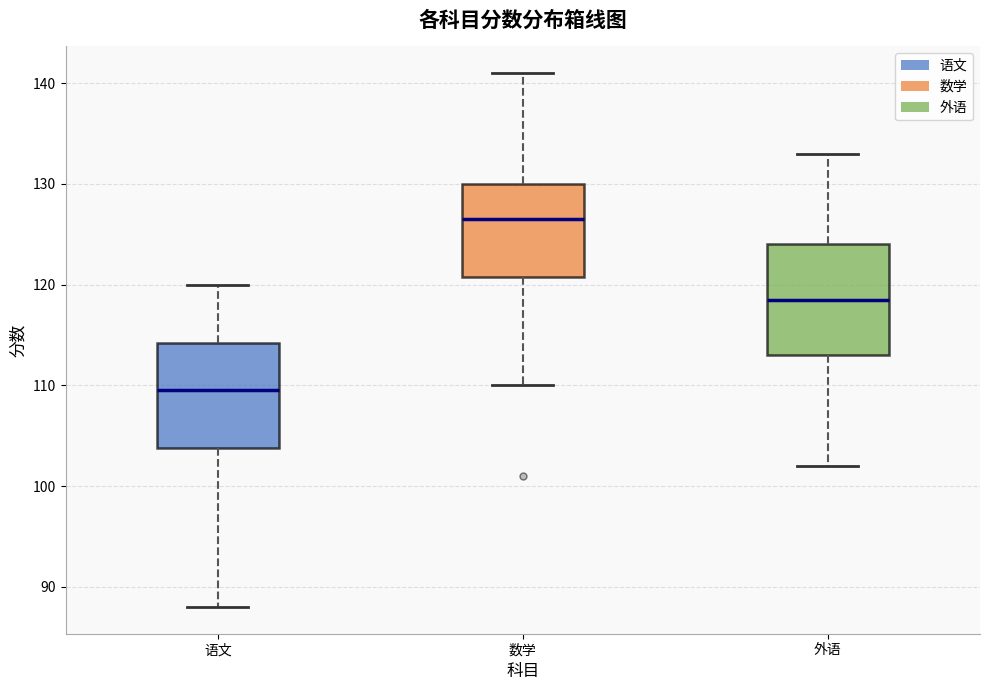

Reading left to right, read every box against the y-axis: the position of its median line, the range the box covers, and the ends of its whiskers. The values are not printed on the chart, so give them approximately, as read against the axis.

语文: median 110, box 104 to 114, whiskers 88 to 120
数学: median 127, box 121 to 130, whiskers 110 to 141
外语: median 119, box 113 to 124, whiskers 102 to 133